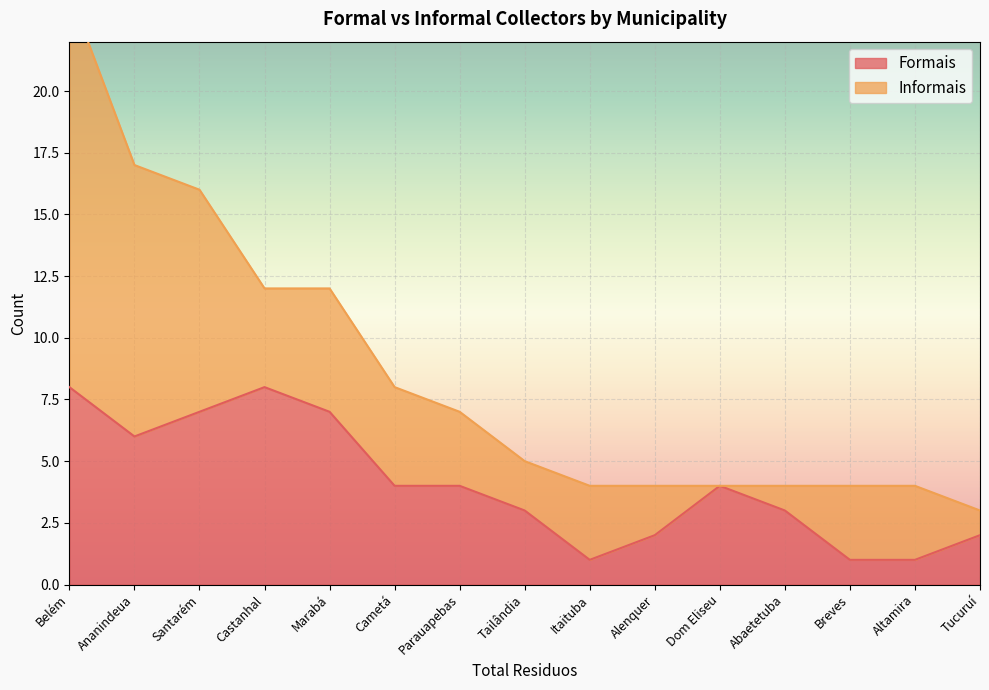

What is the label of the 3rd point from the left?

Santarém